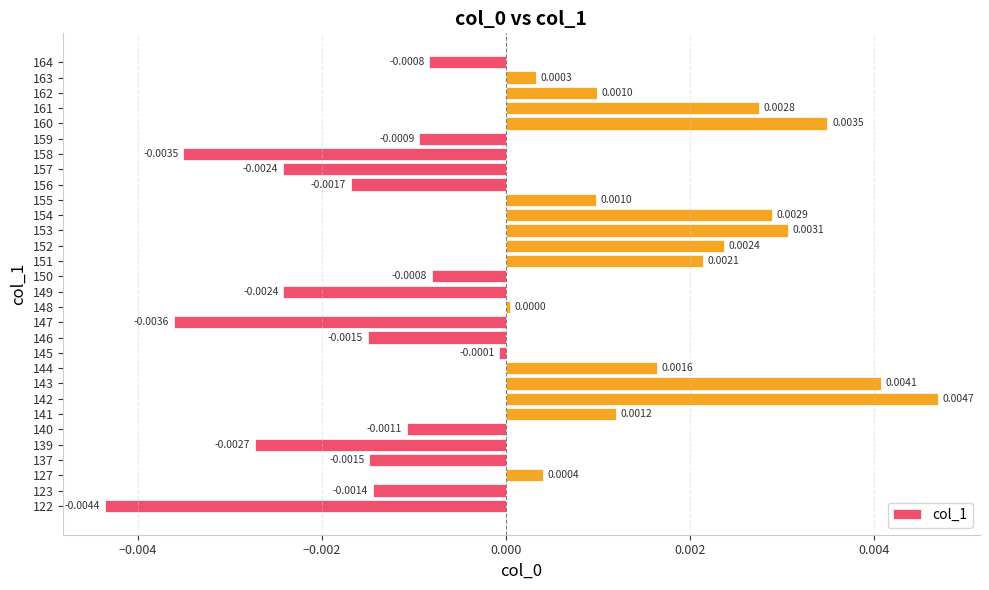

Between 123 and 163, which is larger?

163